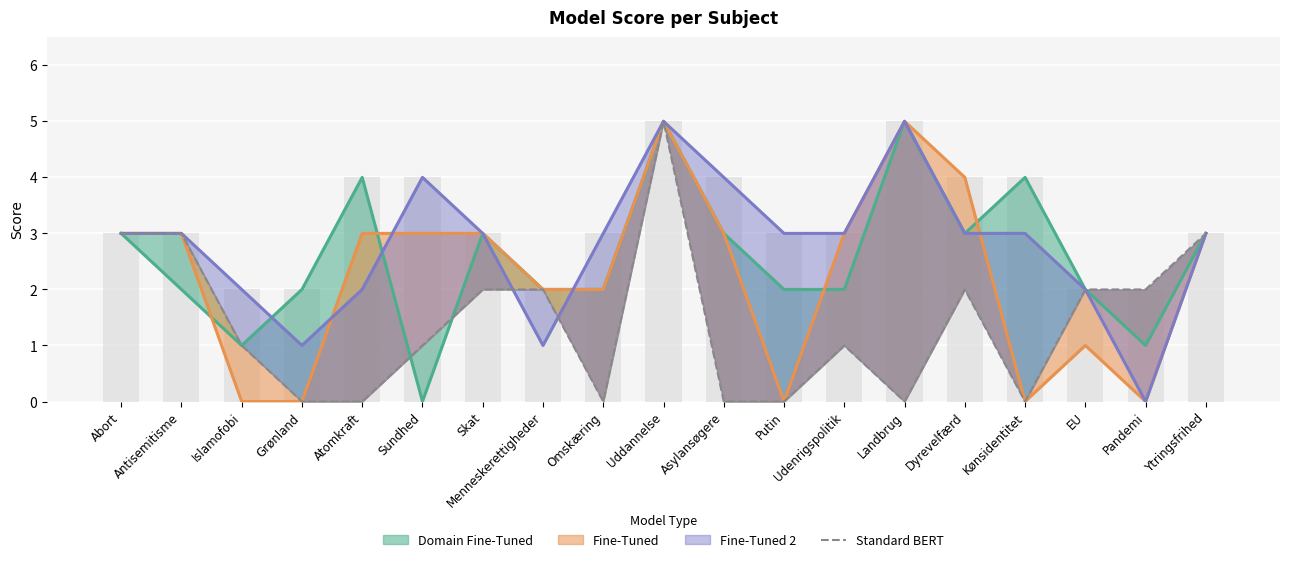

True or false: the data shows 3 at Abort.

True